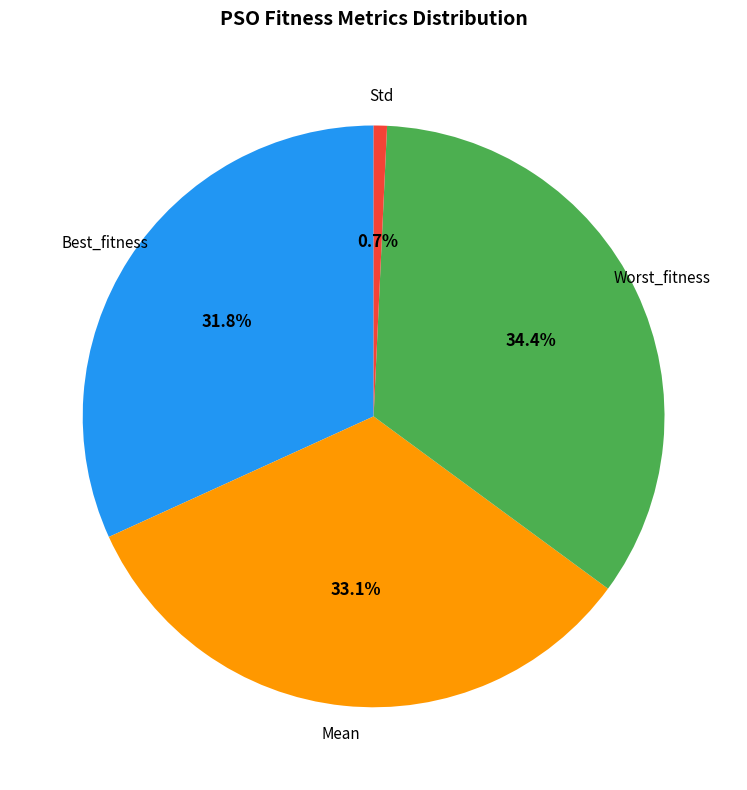

Does Worst_fitness represent more than half of the total?

No